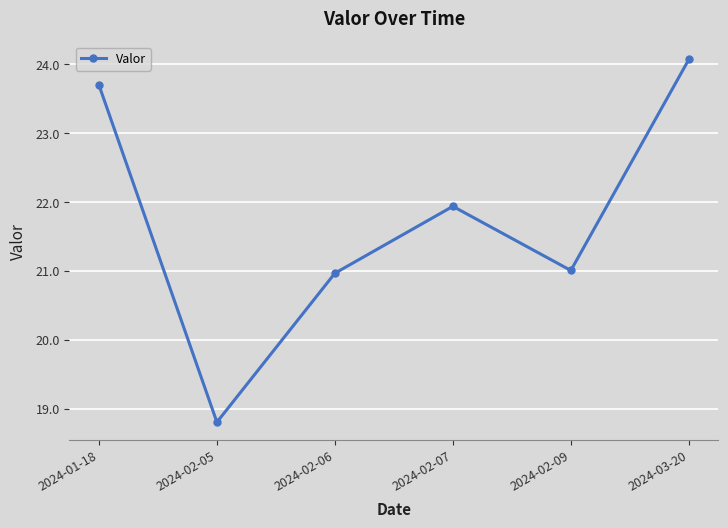

What is the minimum value shown in the chart?

18.8